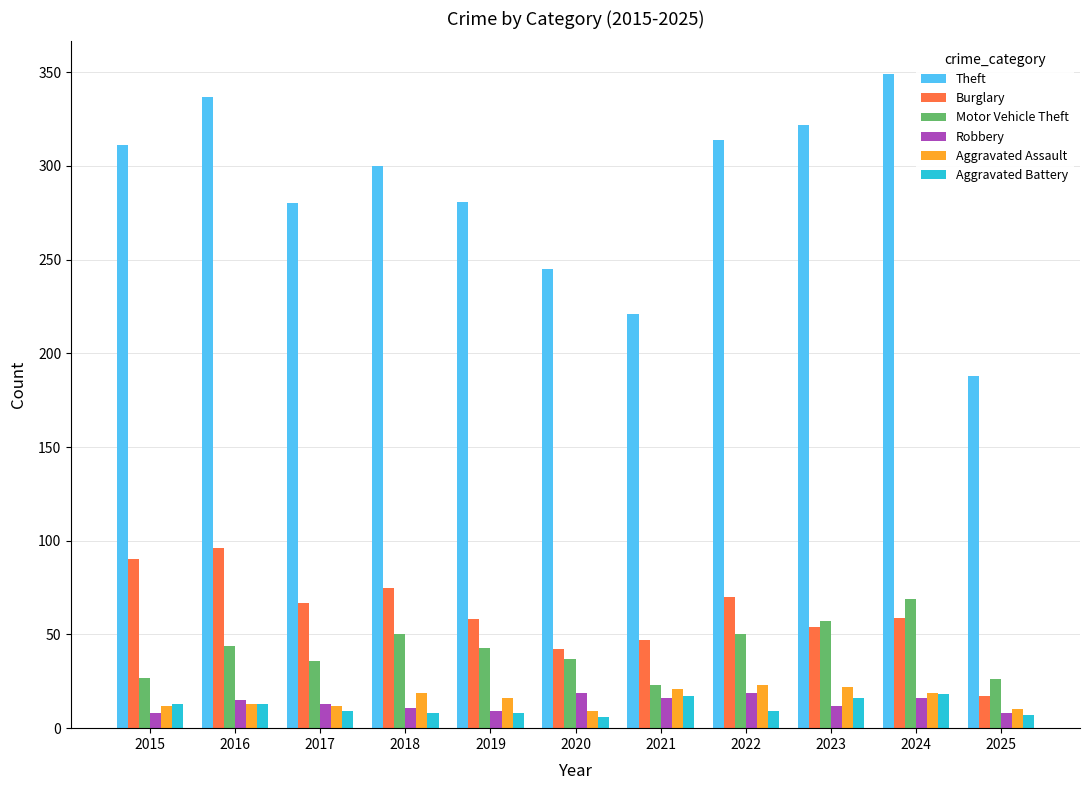

The value of Aggravated Assault at 2018 is 19. True or false?

True